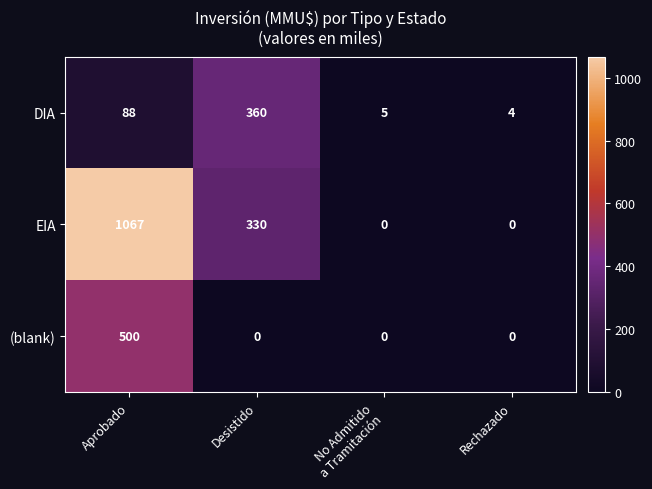

Reading left to right, transcribe all the data shown in this chart.

DIA: 88	360	5	4
EIA: 1067	330	0	0
(blank): 500	0	0	0